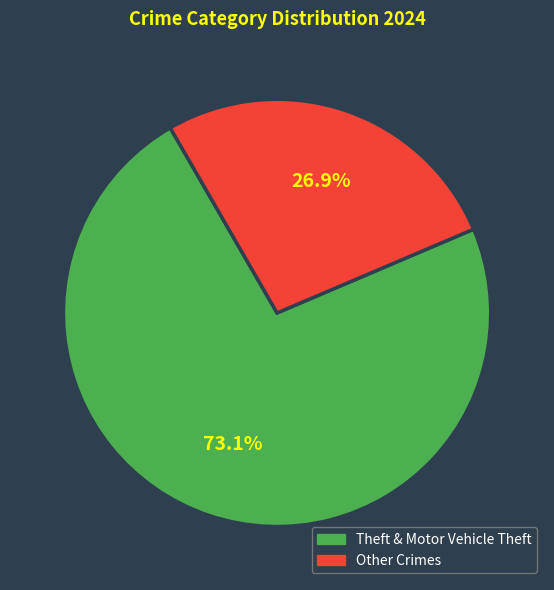

Is there a majority slice in this chart?

Yes